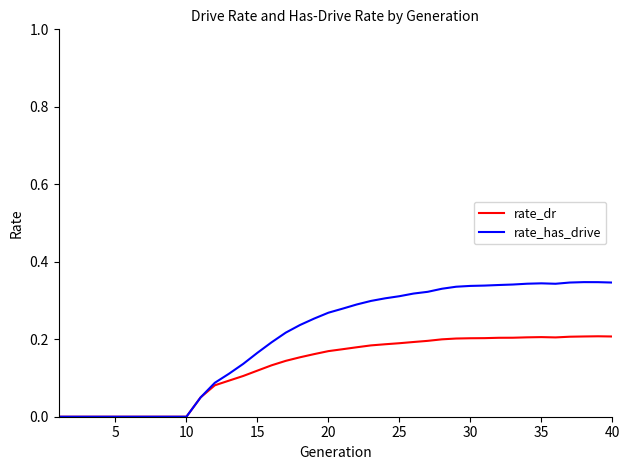

List the series in order of their peak value, lowest first.

rate_dr, rate_has_drive